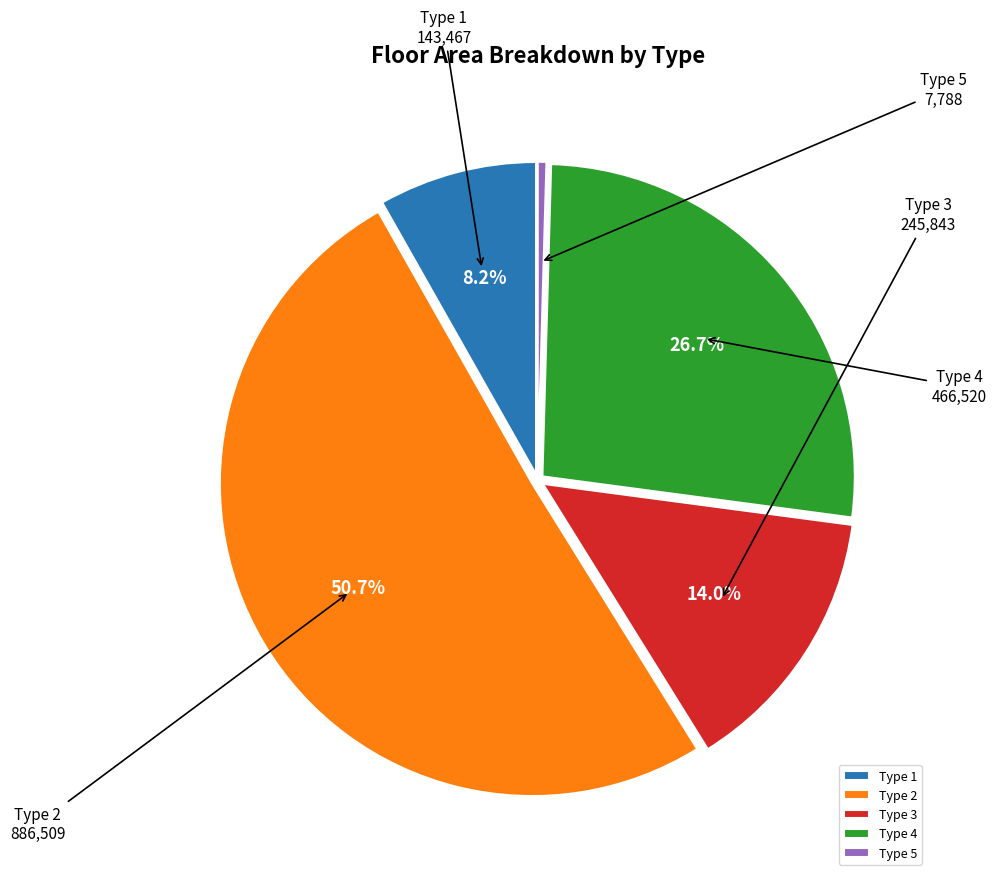

To the nearest percent, what is the difference between the Type 3 and Type 5 slice percentages?

14%